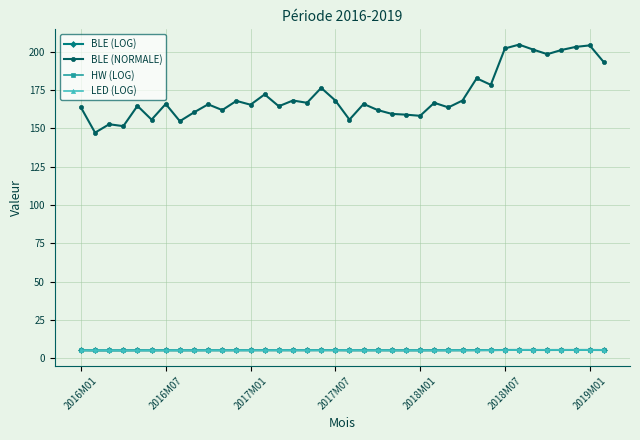

What is the difference between the maximum and minimum values in the HW (LOG) series?

0.3